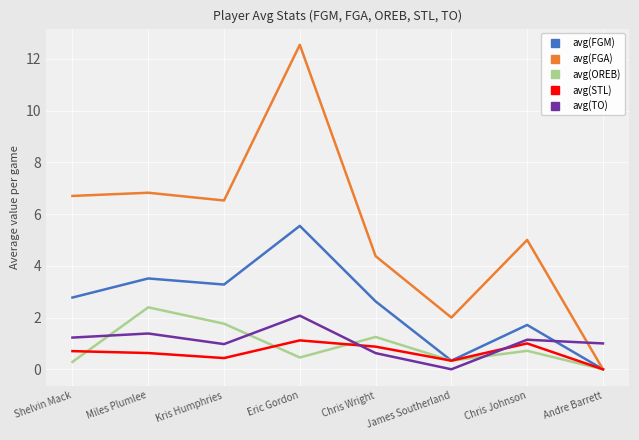

At which category is the sum across all series the highest?

Eric Gordon